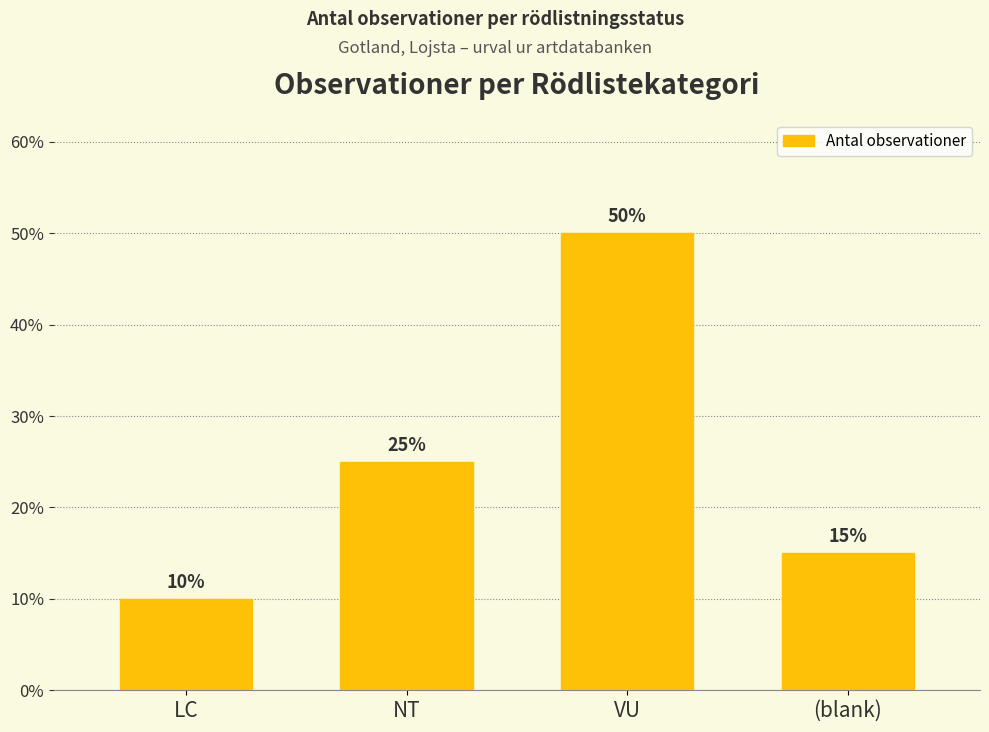

Are the bars horizontal?

No